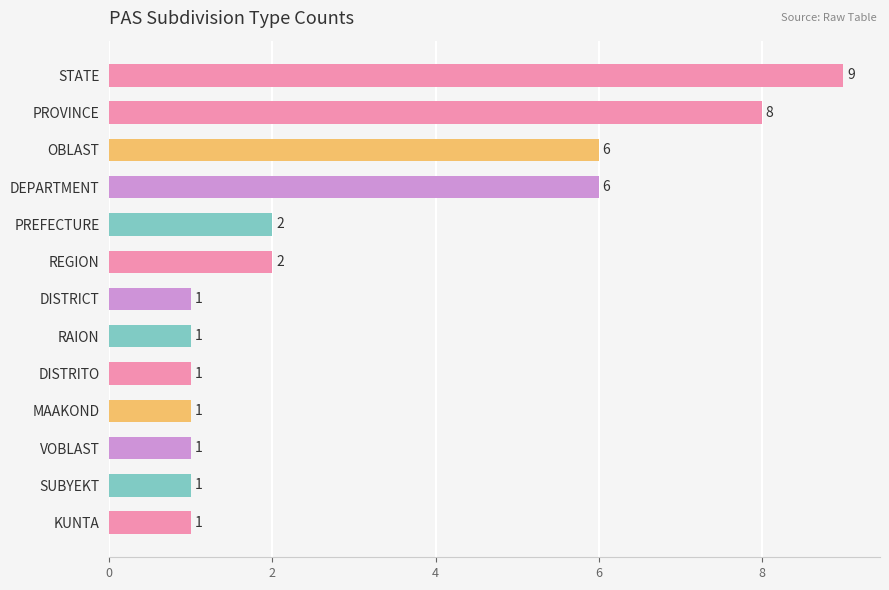

What is the difference between the values at STATE and PREFECTURE?

7